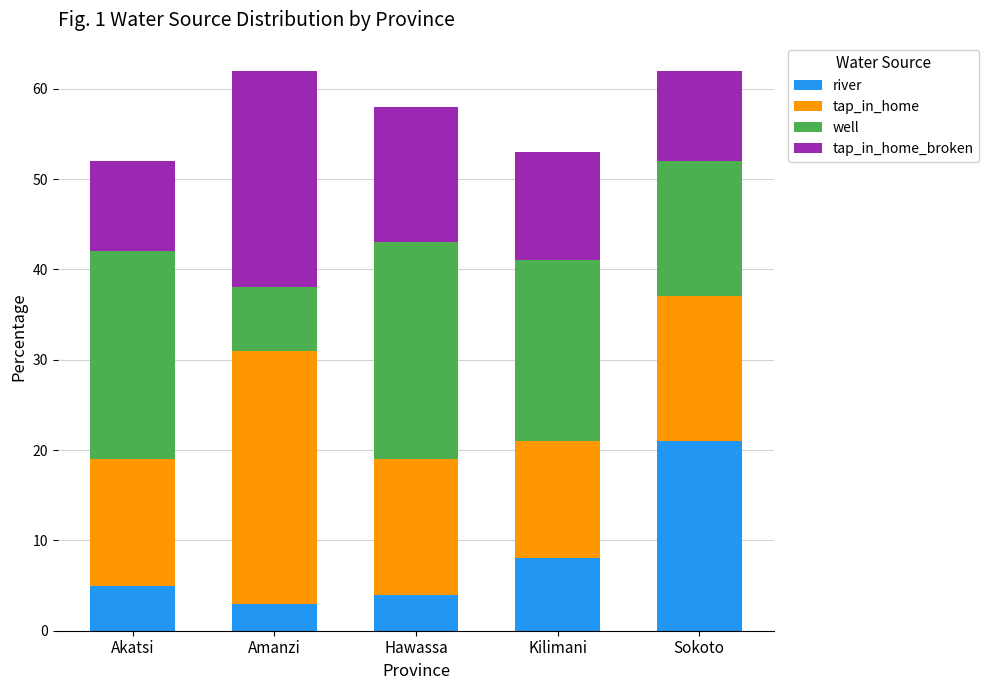

At which label does river reach its peak?

Sokoto